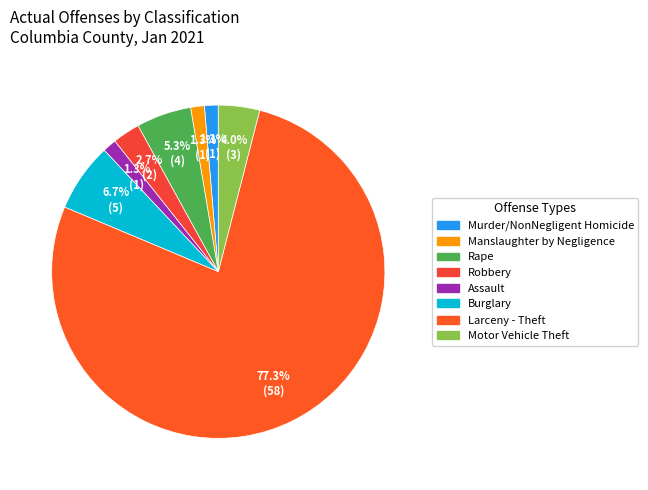

How many slices are in this pie chart?

8